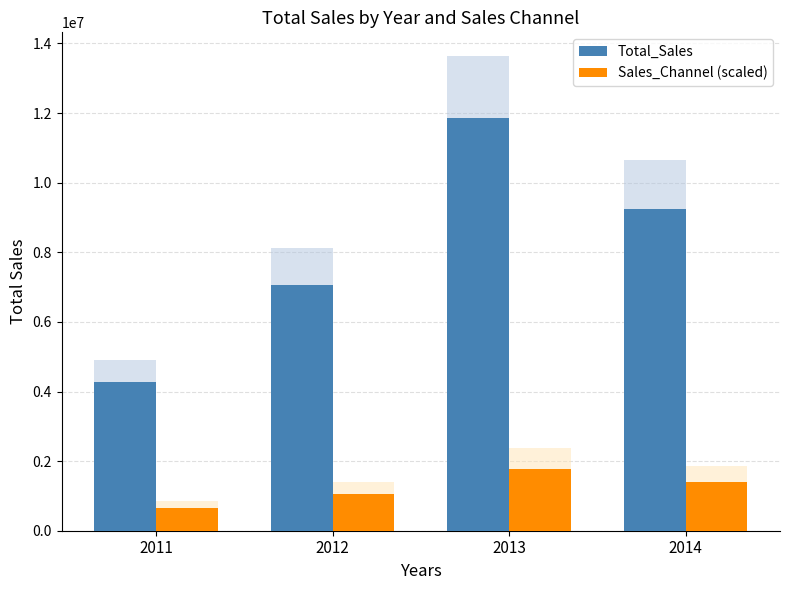

Reading right to left, list all the values displayed in this chart.

Total_Sales: 9251977.1	11859001.0	7061613.1	4268747.9
Sales_Channel (scaled): 1387796.6	1778850.2	1059242.0	640312.2